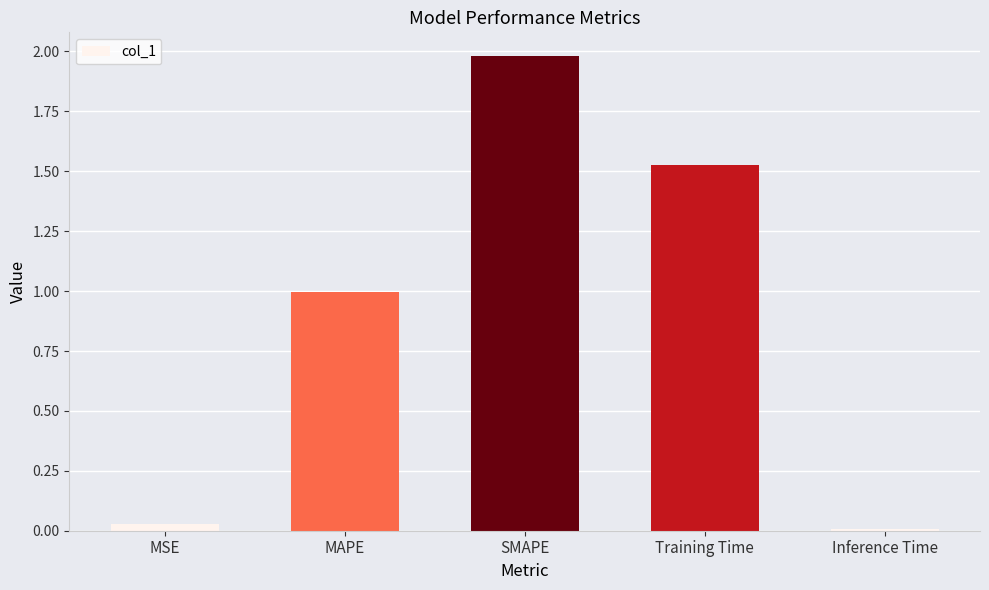

What is the difference between the maximum and minimum values?

2.0